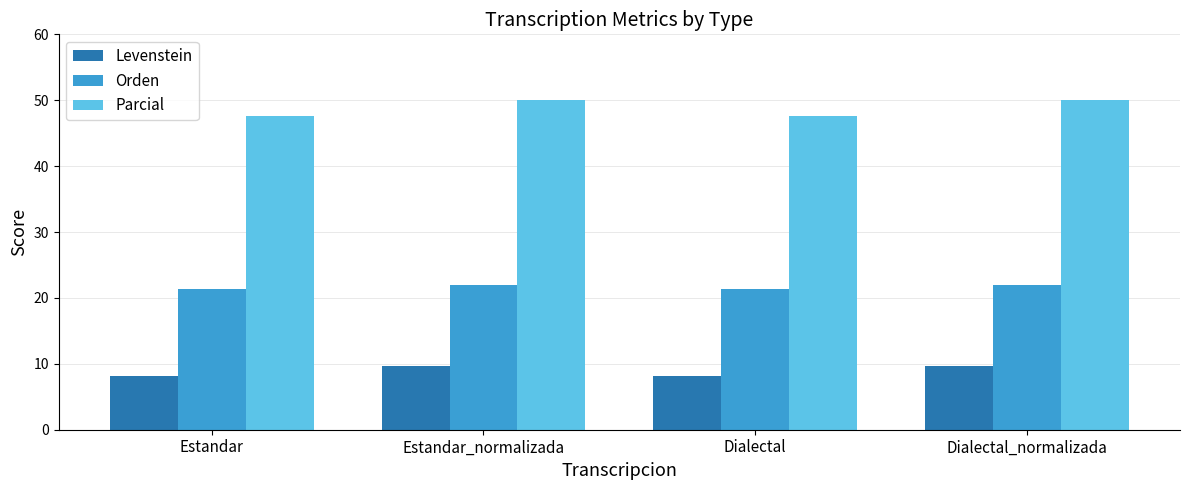

Read the Levenstein value at Dialectal.

8.1